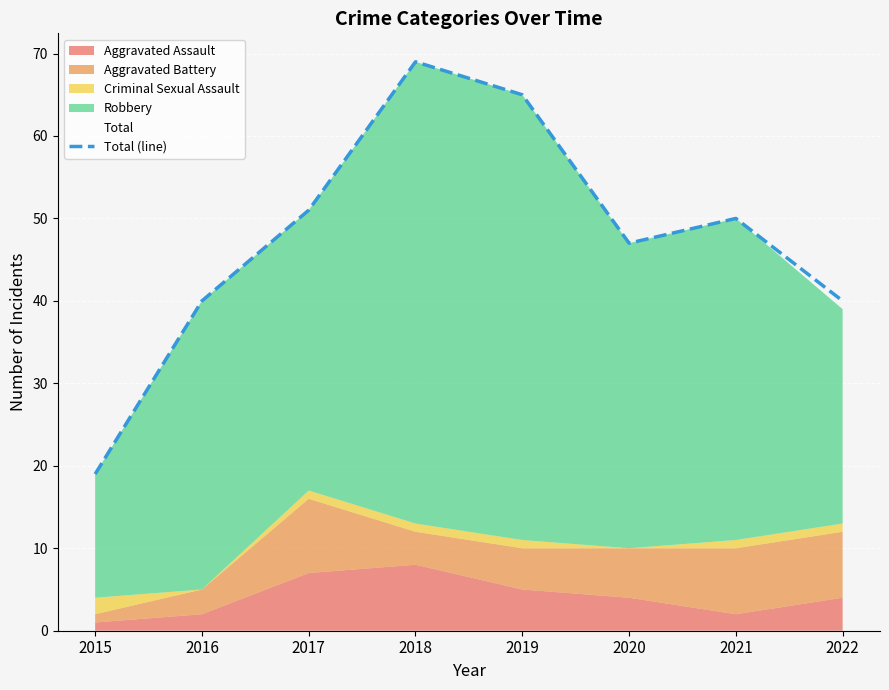

What is the ratio of the value at 2018 to the value at 2015?

3.6